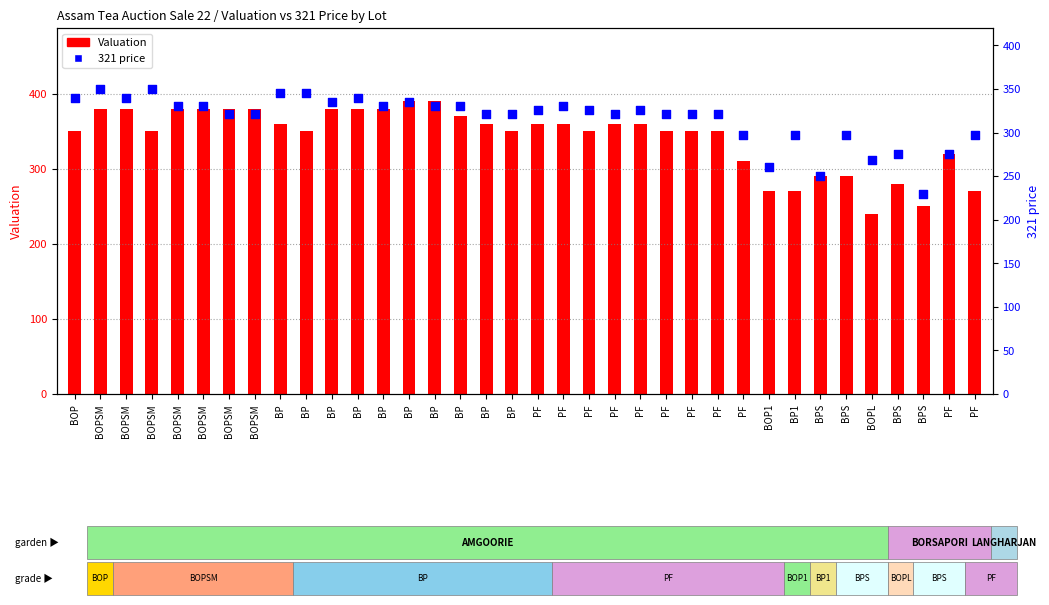

At how many categories does at least one series exceed 334?

26